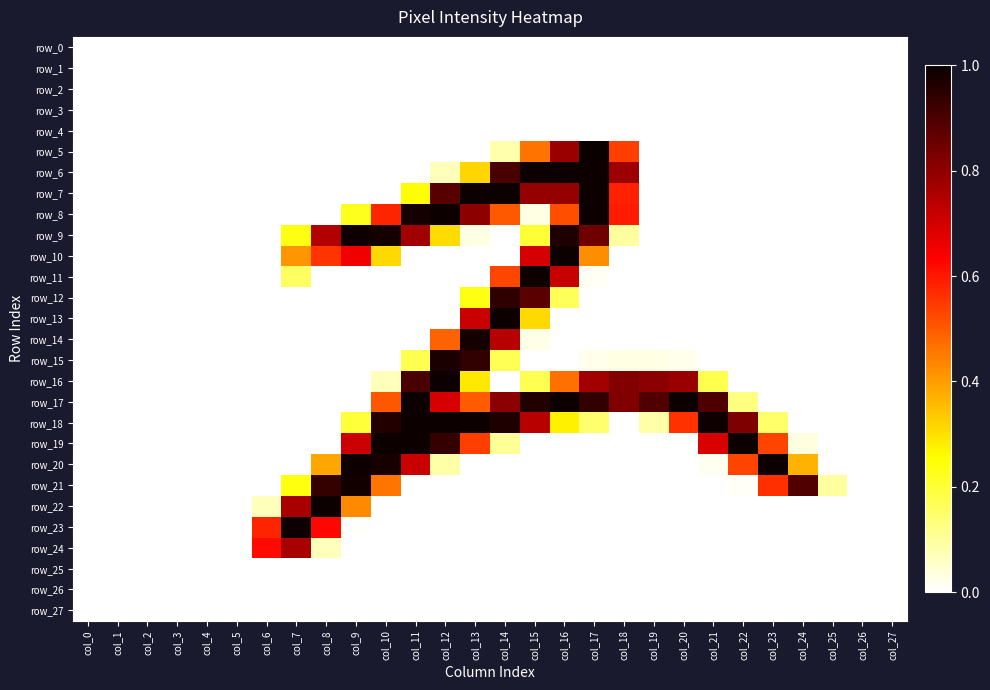

At which category is the sum across all series the highest?

col_14